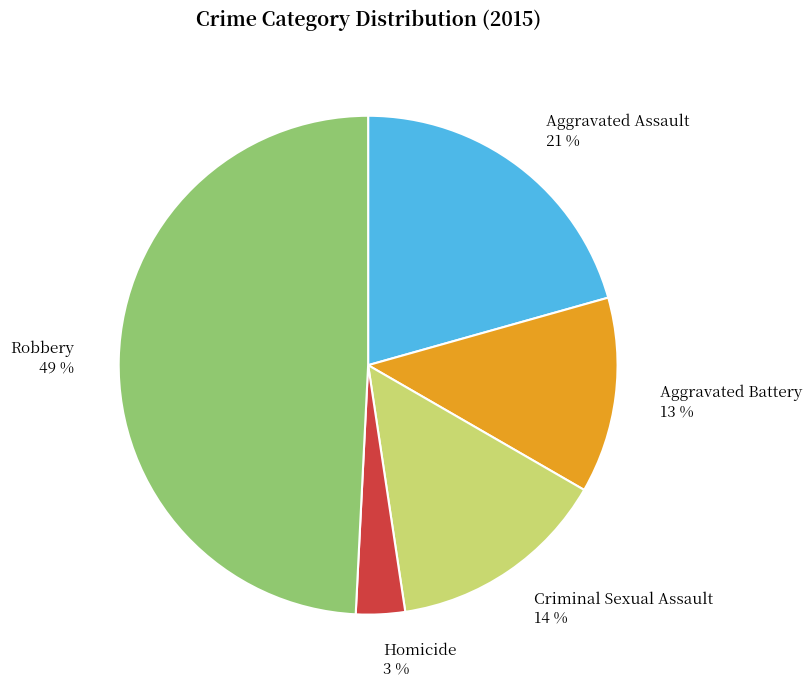

Between Robbery and Criminal Sexual Assault, which is larger?

Robbery